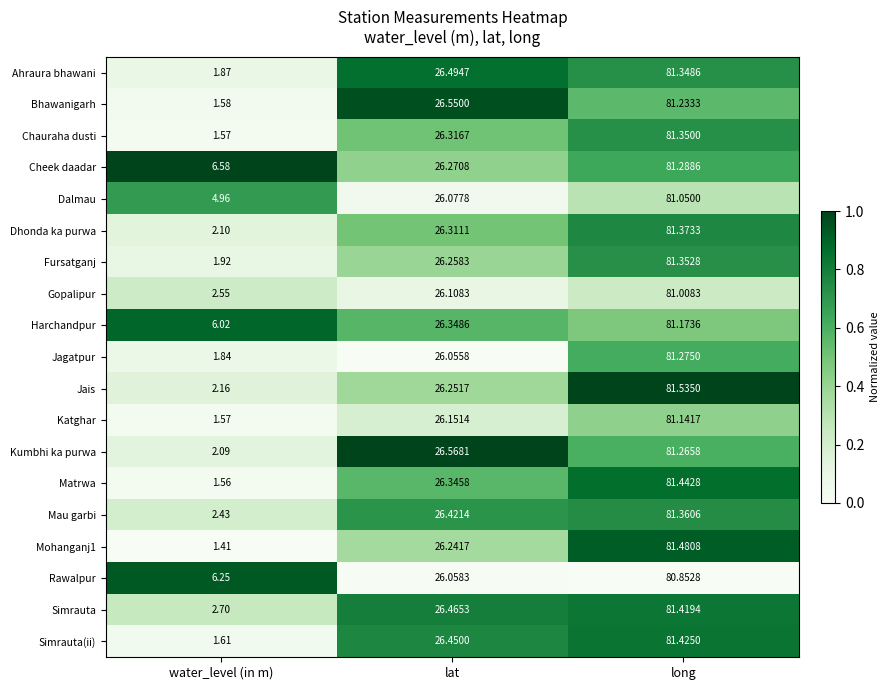

Which category has the highest value in the Ahraura bhawani series?

long